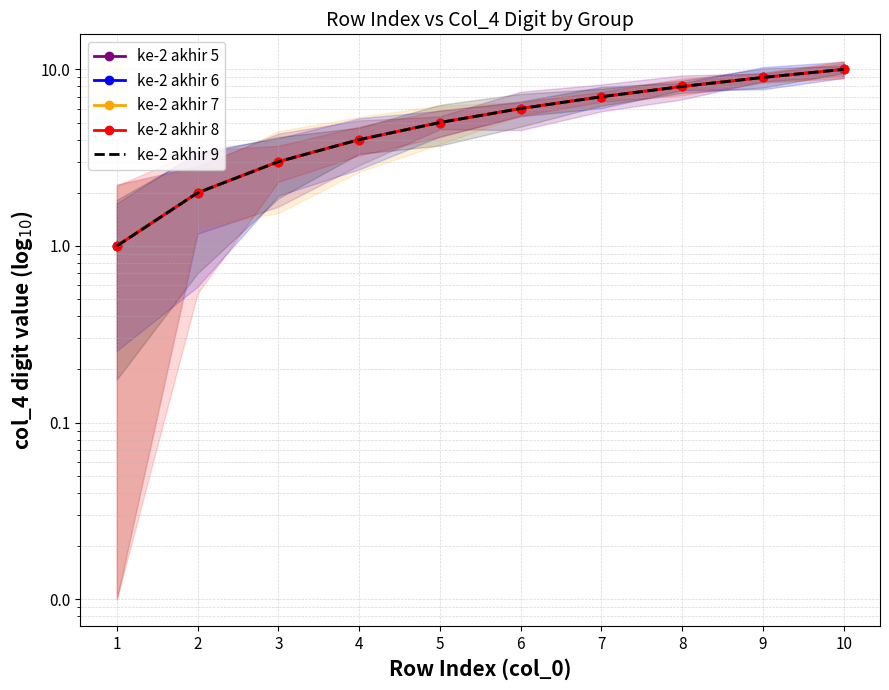

Which series has the largest total across all categories?

ke-2 akhir 5